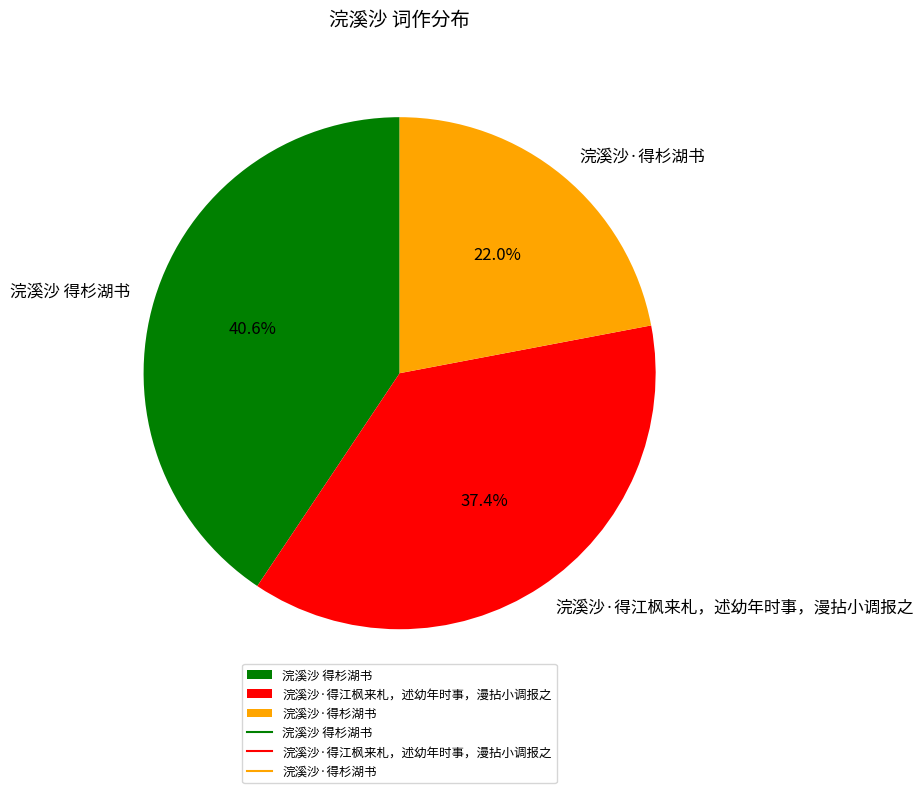

Count the number of slices in the pie.

3